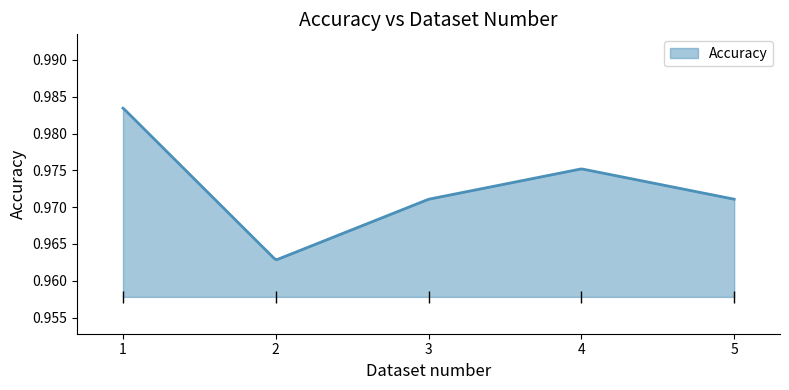

Which has a higher value, 1 or 2?

1